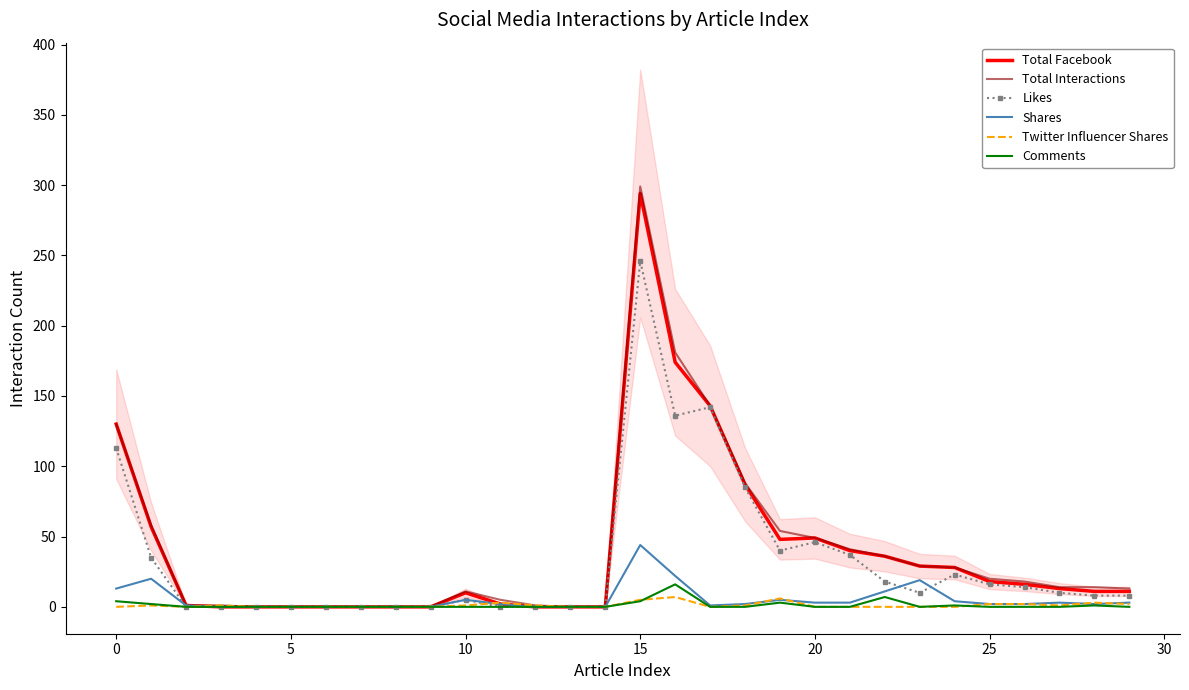

How many lines are shown in the chart?

6